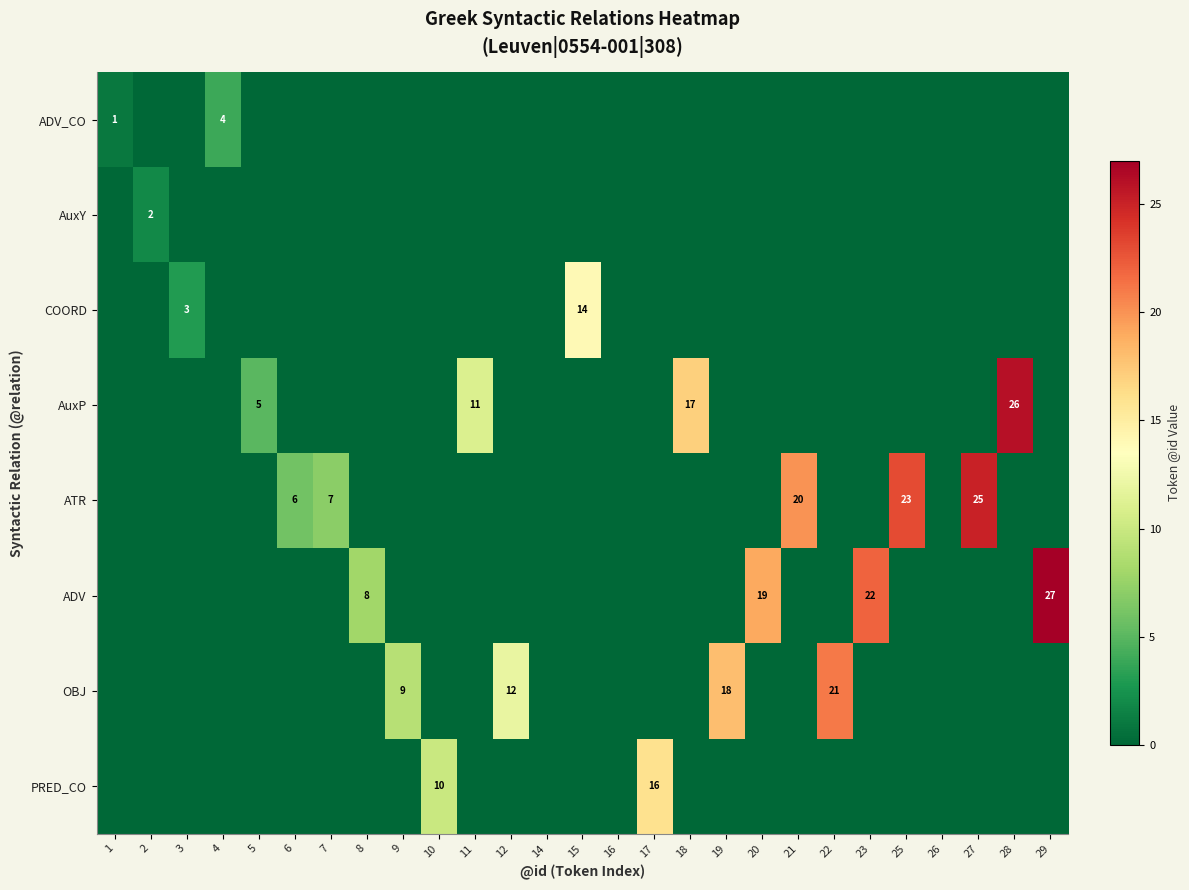

Which series changed the most between 4 and 5?

AuxP